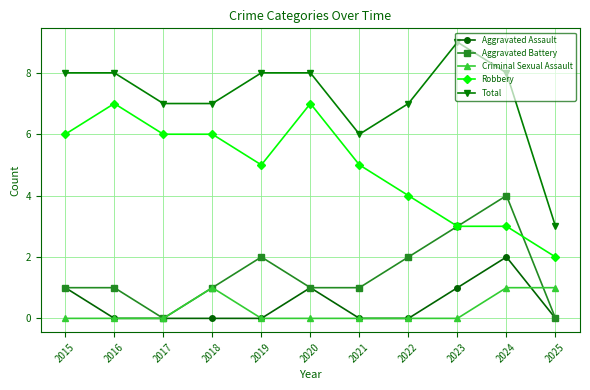

How many lines are shown in the chart?

5